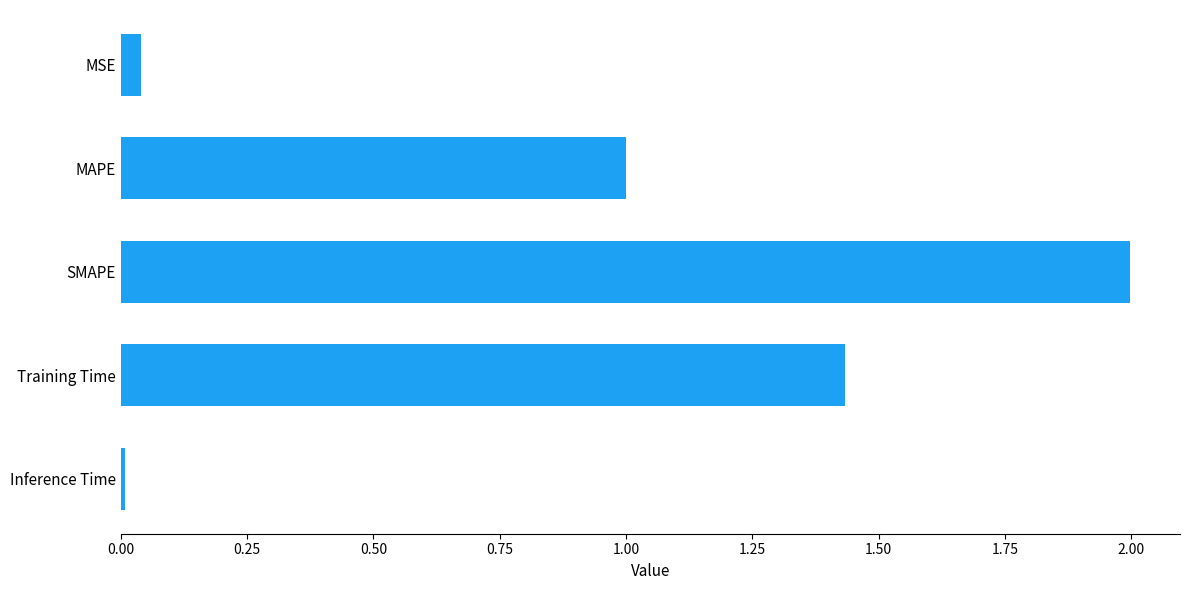

Count the number of categories in the chart.

5